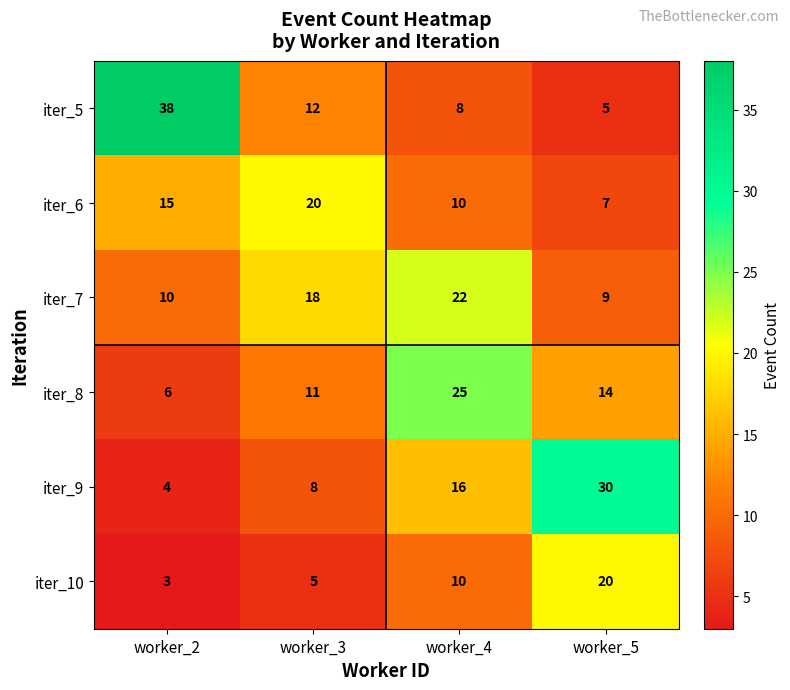

The value of iter_8 at worker_5 is 9. True or false?

False